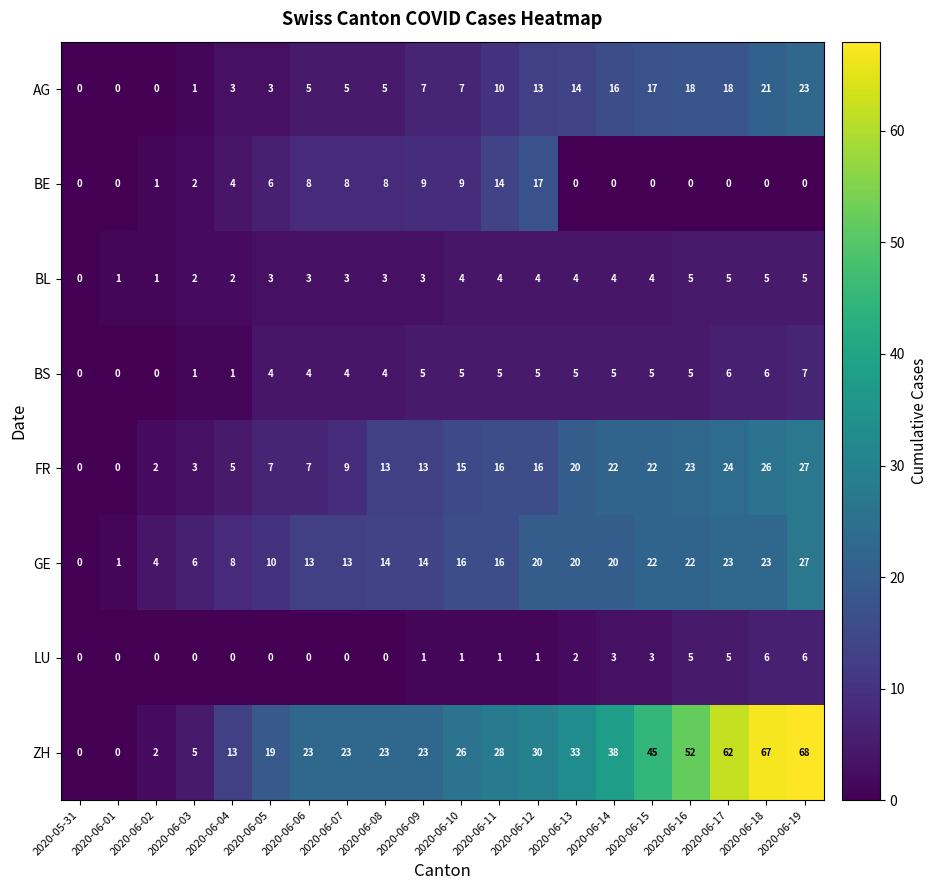

The BS series shows 0 at 2020-06-04. True or false?

False